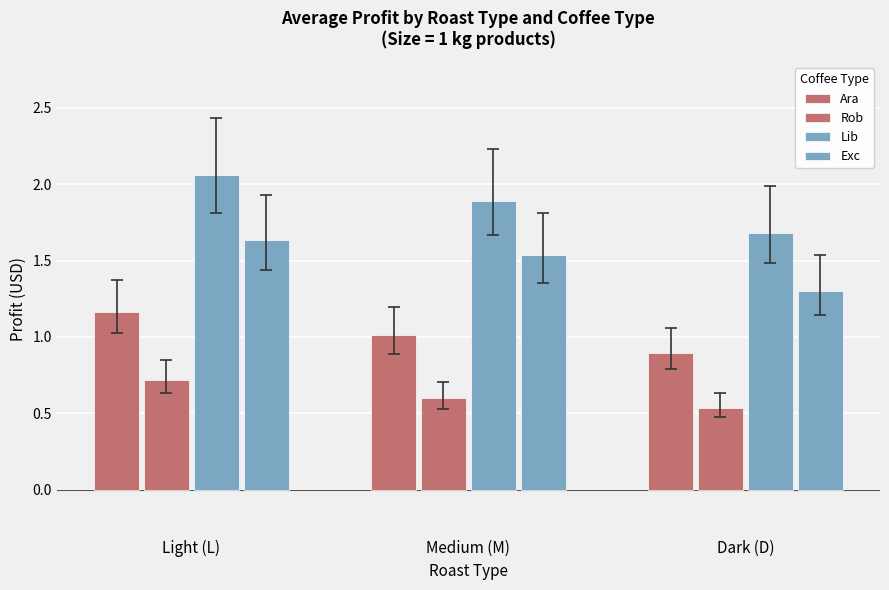

How many bars are there in each group?

4